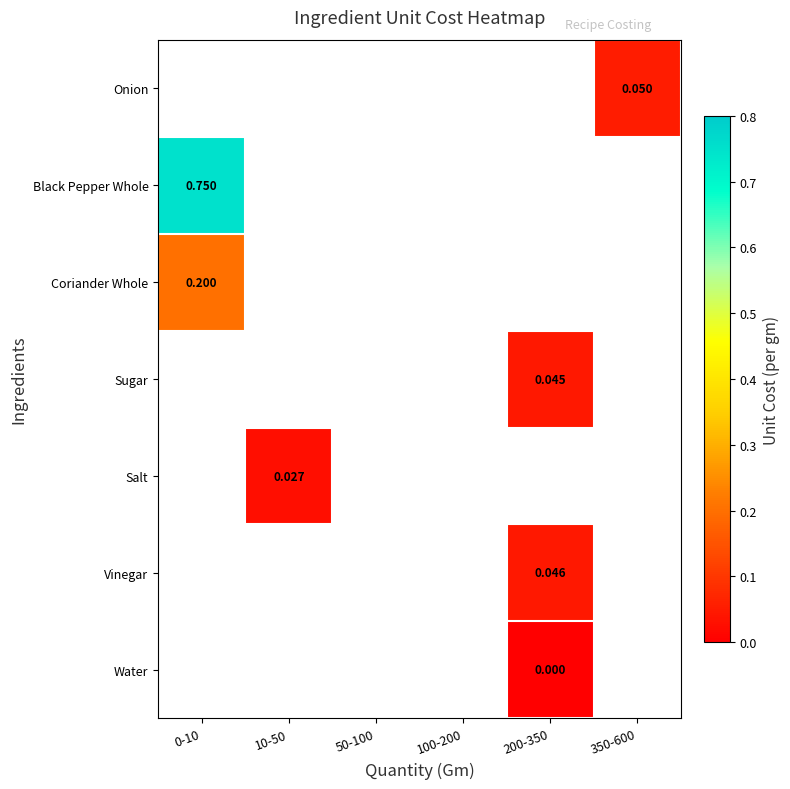

The Water series shows 0.0 at 200-350. True or false?

True